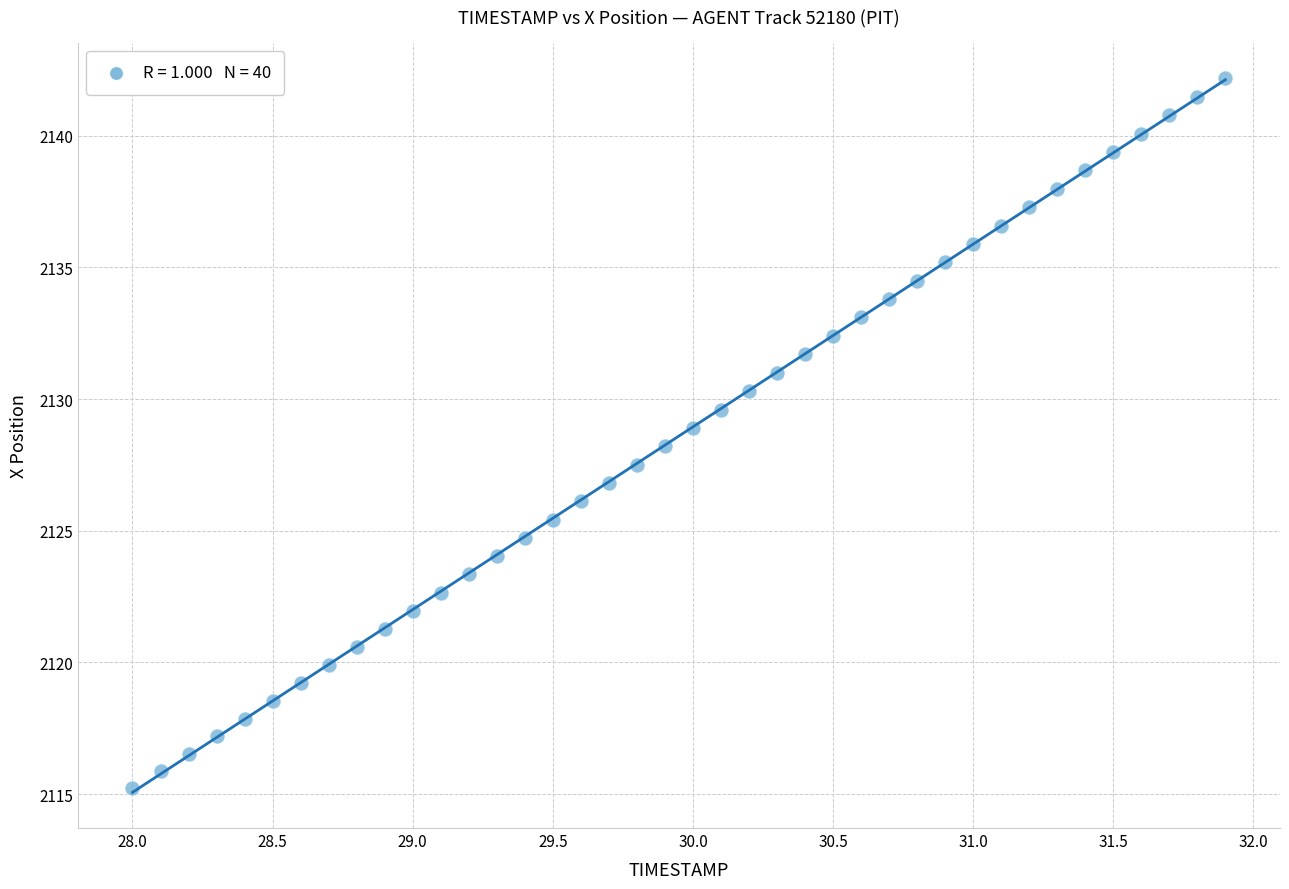

What is the range of X values (max minus min)?

3.9